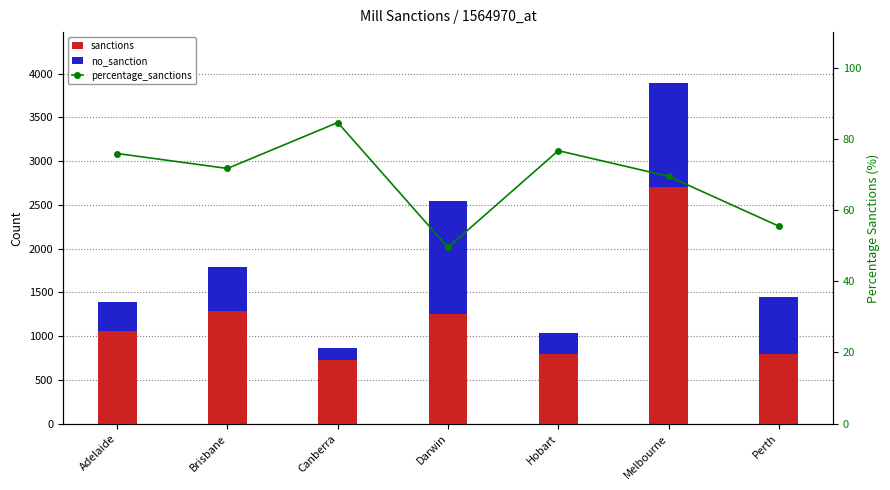

Is it true that no_sanction equals 337.0 at Adelaide?

True